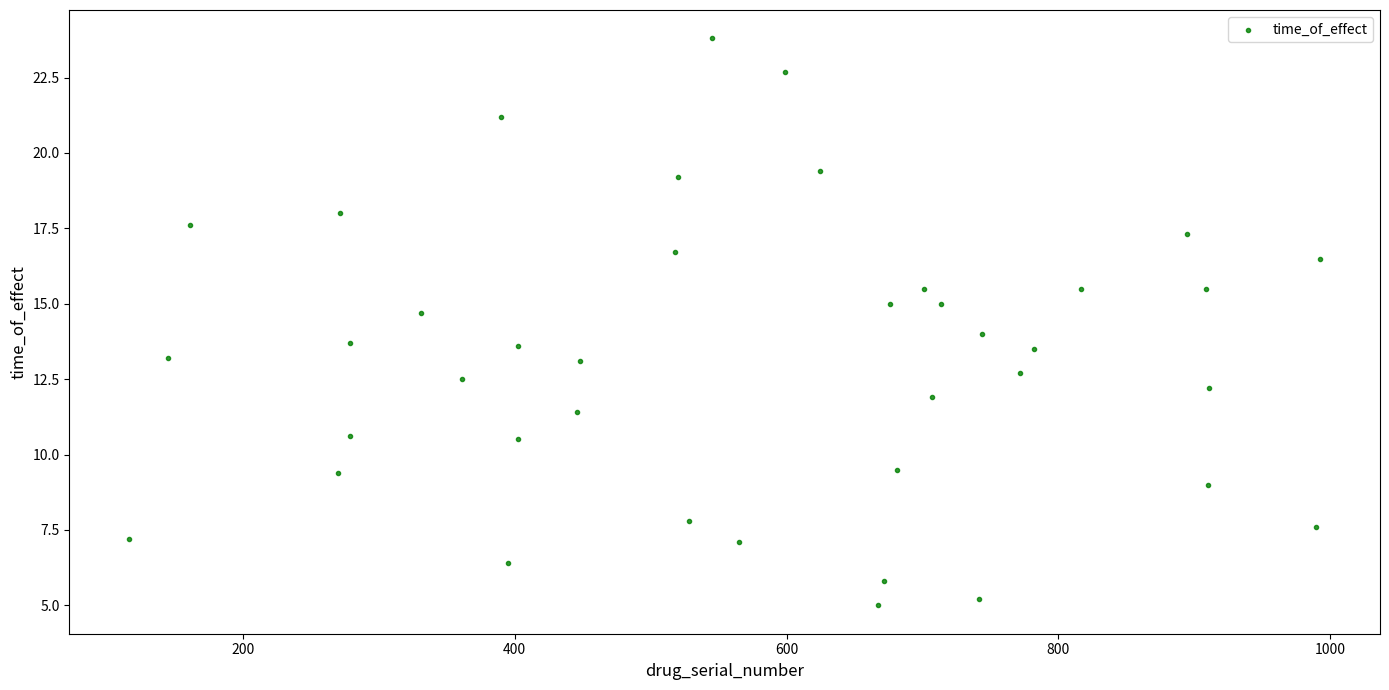

What is the range of X values (max minus min)?

877.0